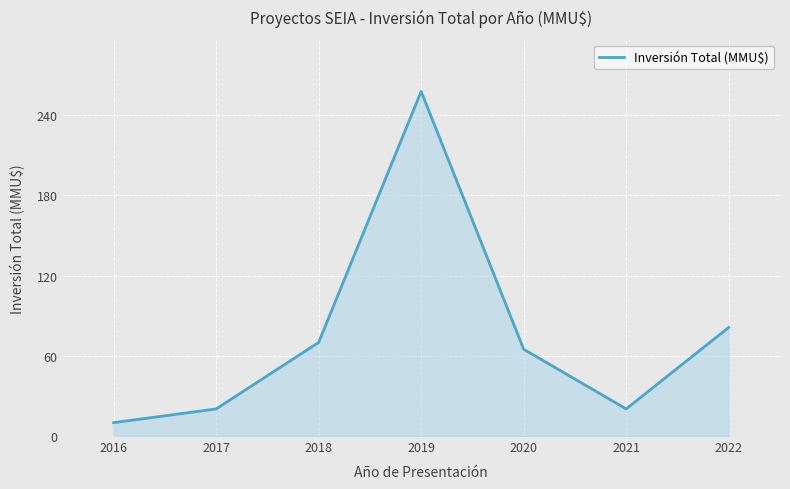

The chart shows a value of 13.9 at 2020. True or false?

False